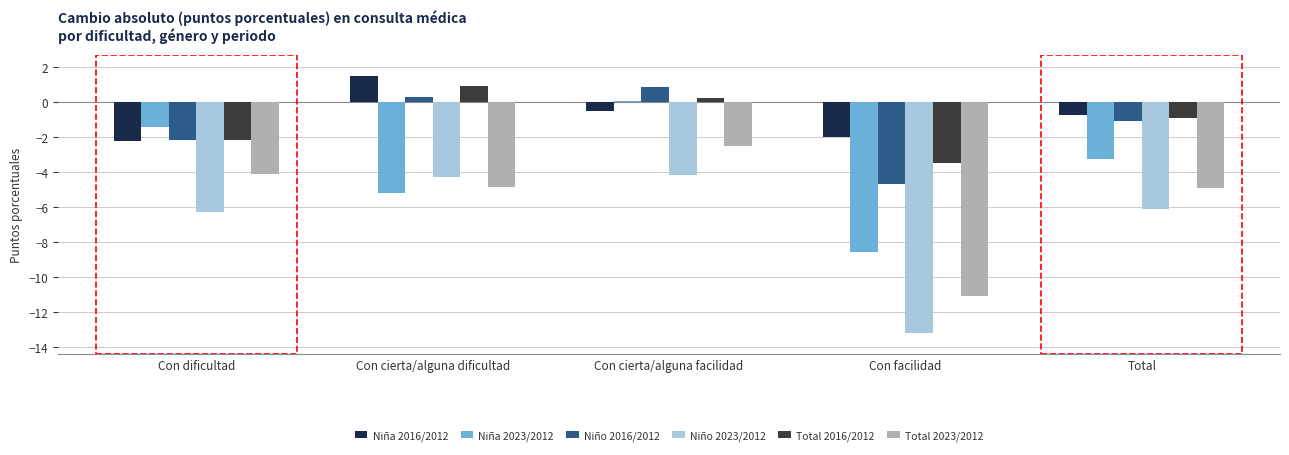

What is the highest value of the Niña 2016/2012 series?

1.5